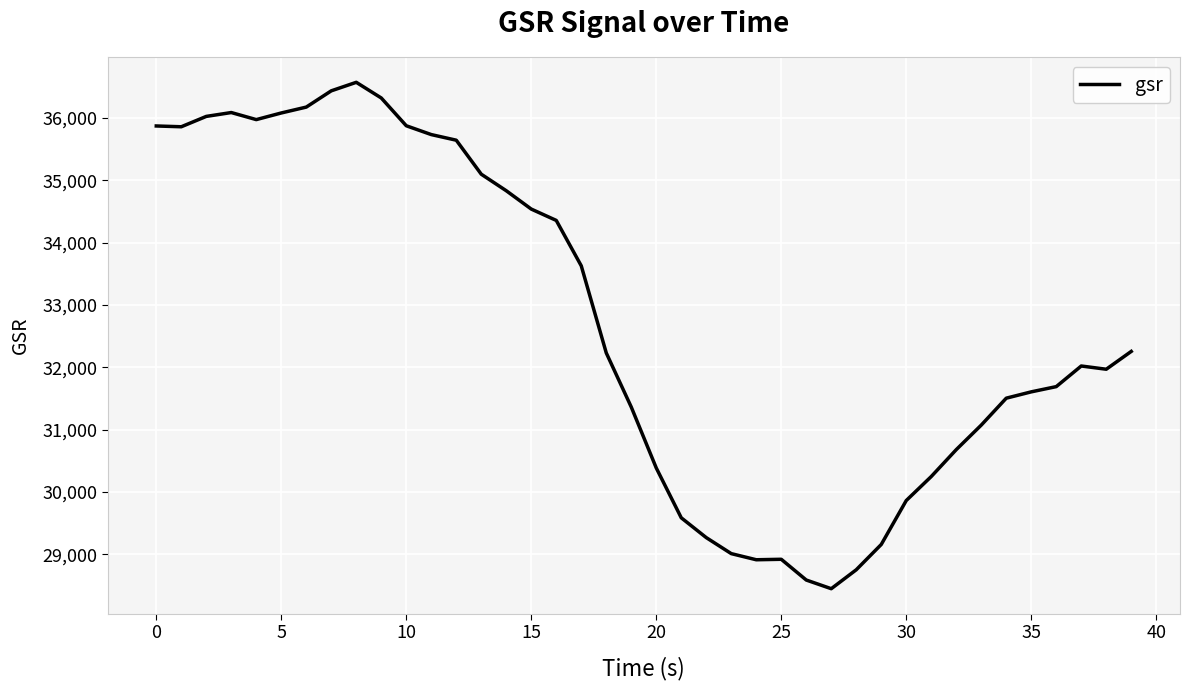

What is the difference between the maximum and minimum values?

8121.0